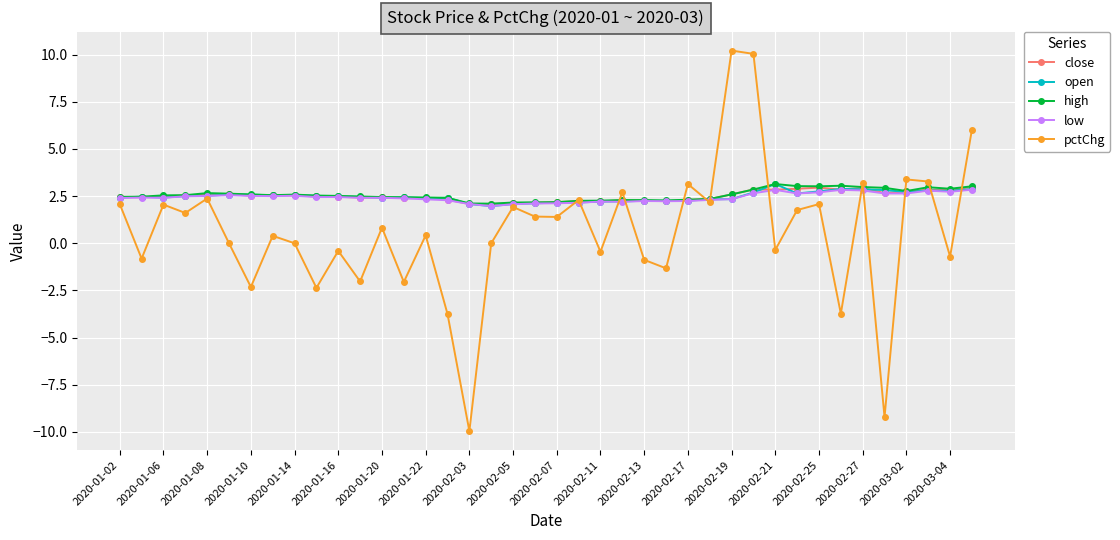

What is the maximum value shown in the chart?

10.2